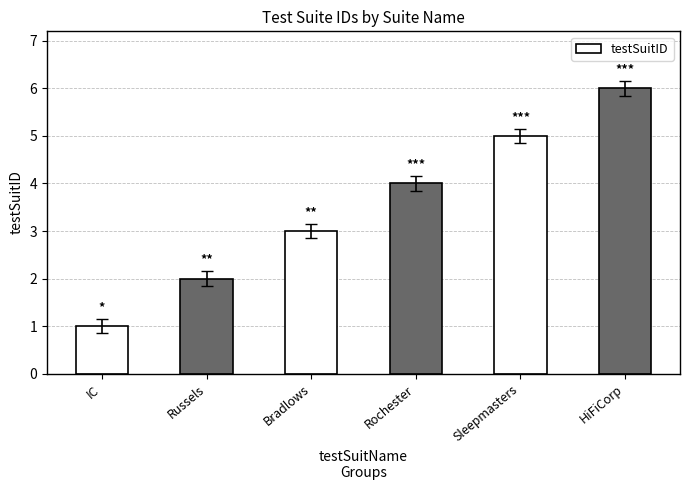

What is the label of the 6th bar from the right?

IC